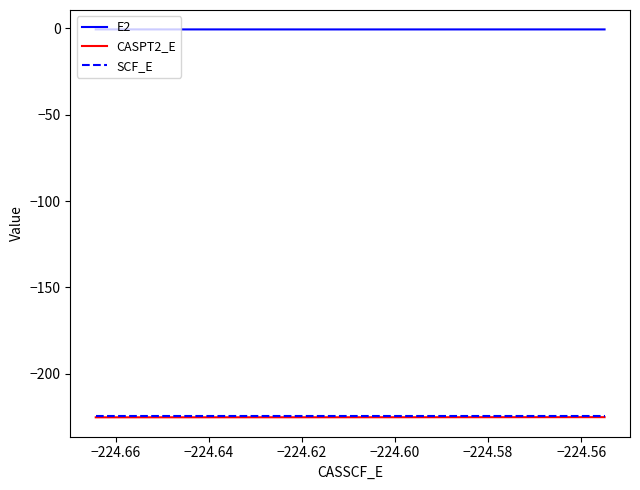

What is the smallest value displayed?

-225.2